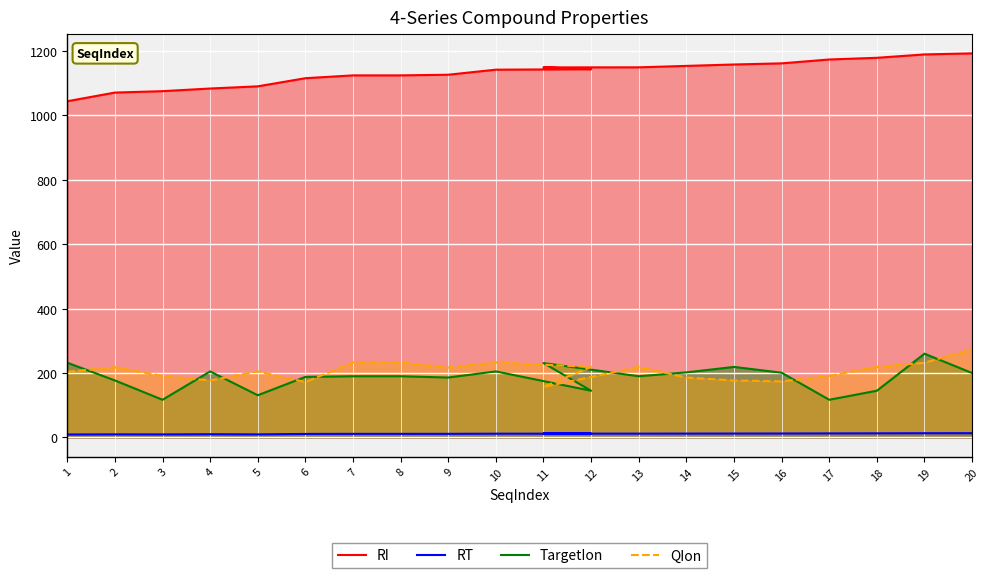

How many data points does each series have?

20